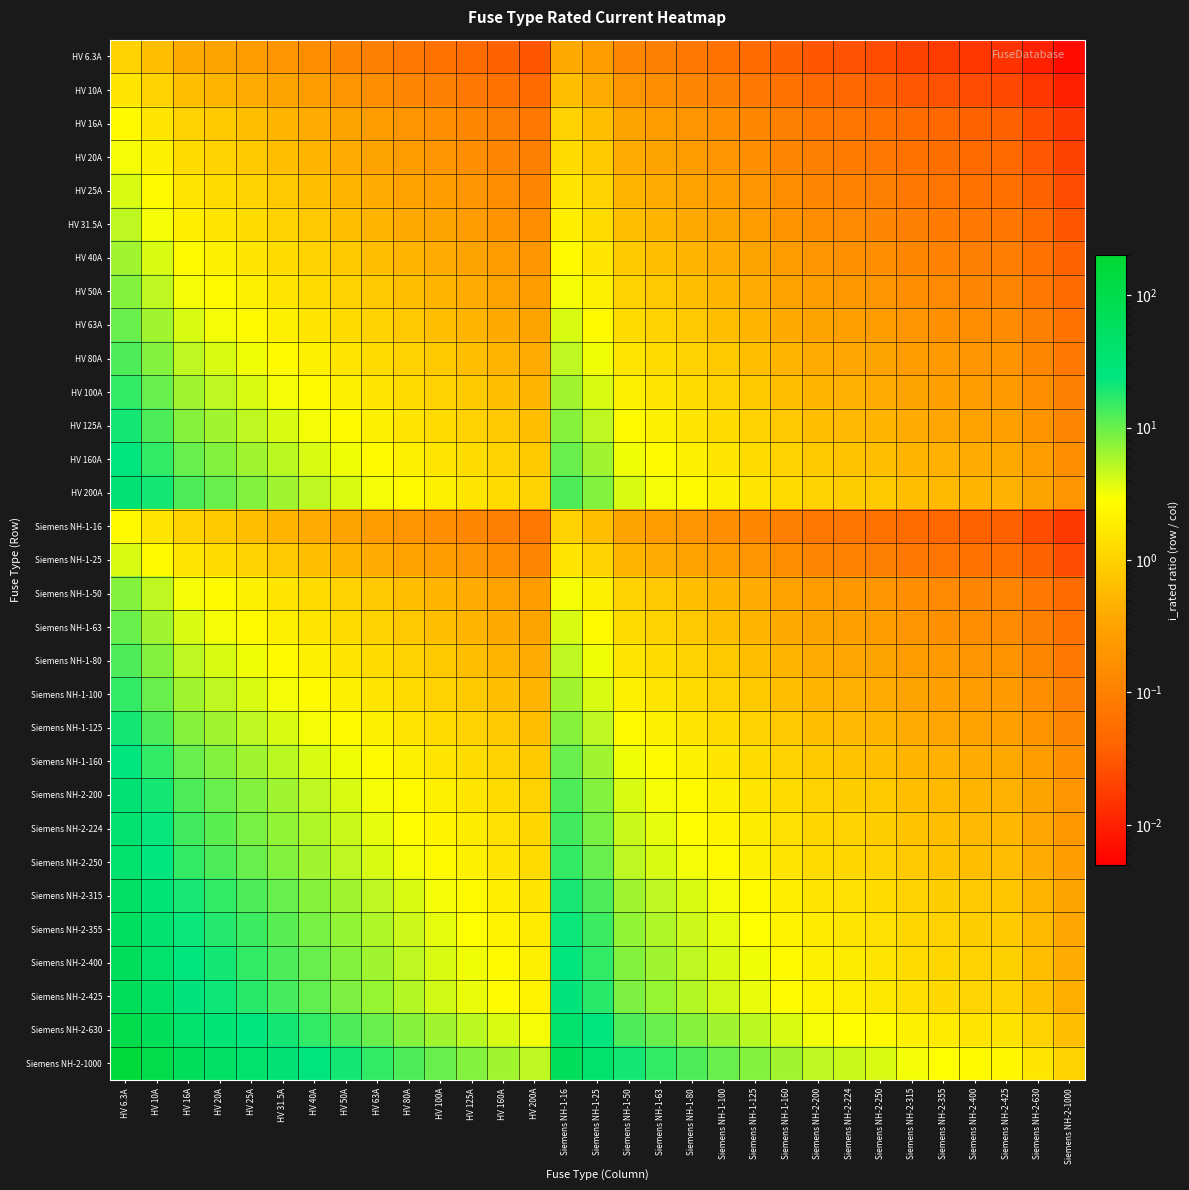

What is the difference between the highest and lowest values at HV 200A?

5.0